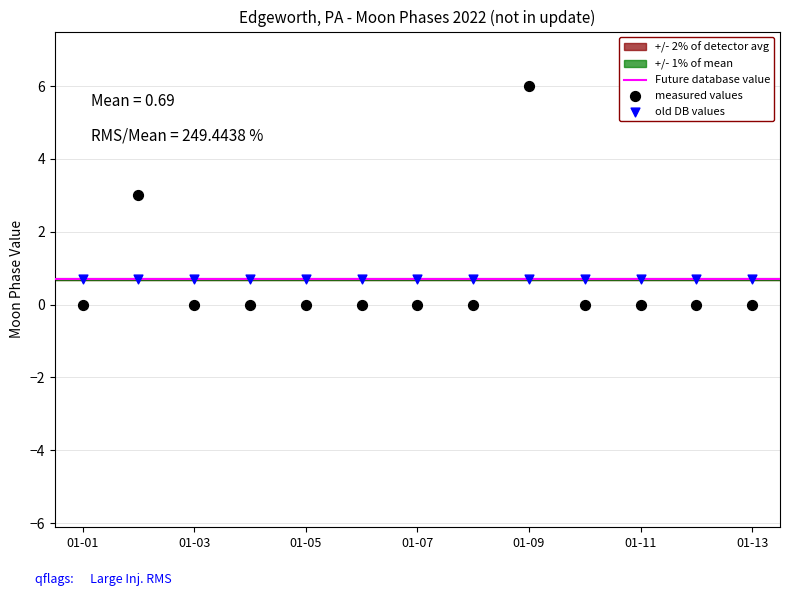

Which series reaches the maximum Y coordinate?

measured values